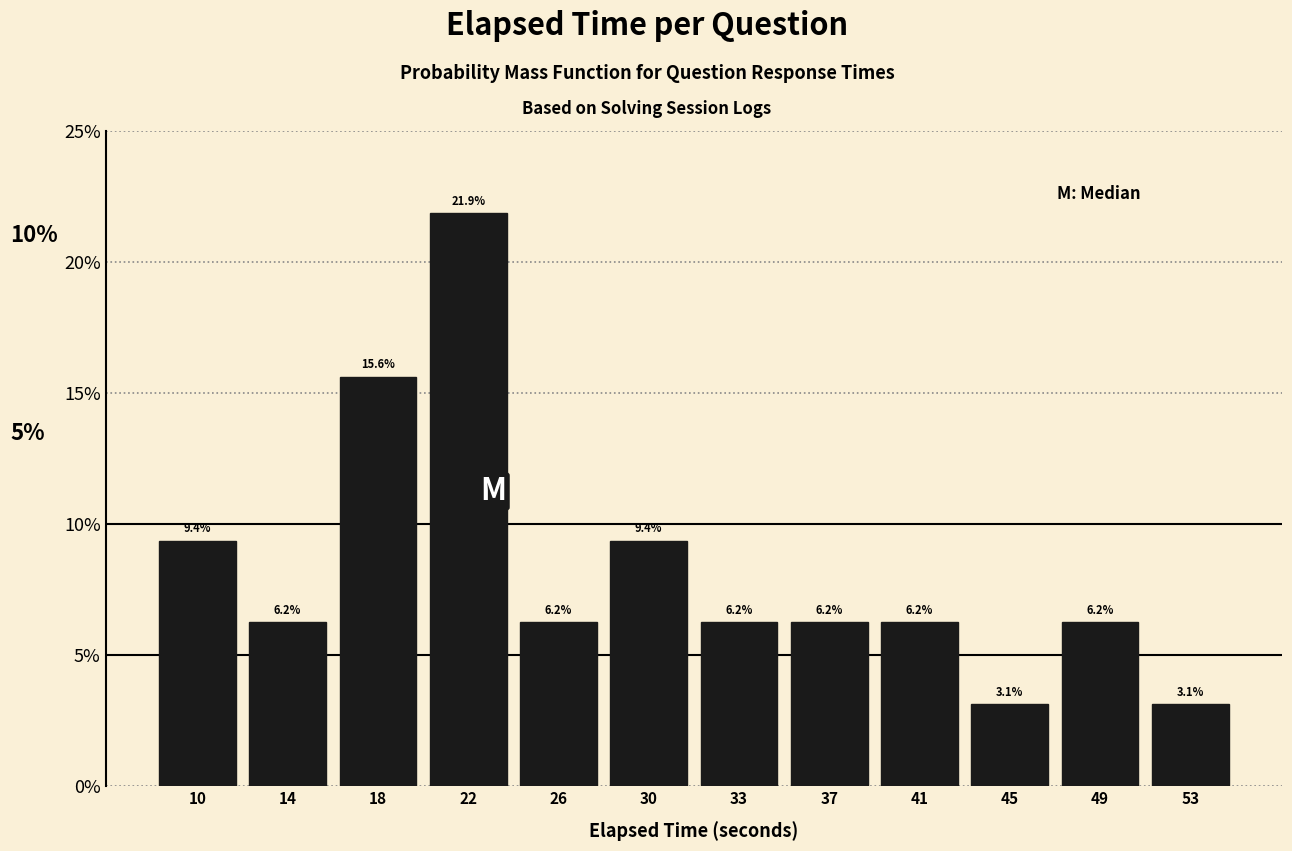

What is the average value?

8.3